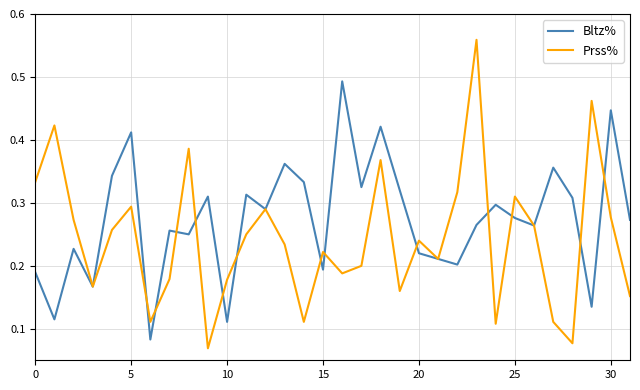

Which series has the largest total across all categories?

Bltz%